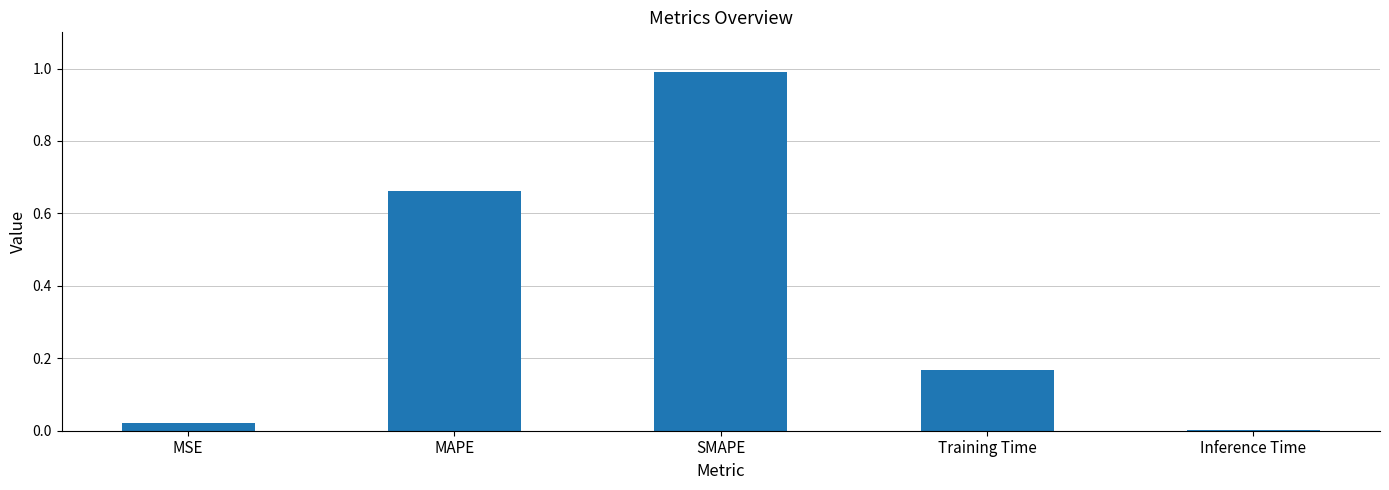

What is the sum of all values?

1.8